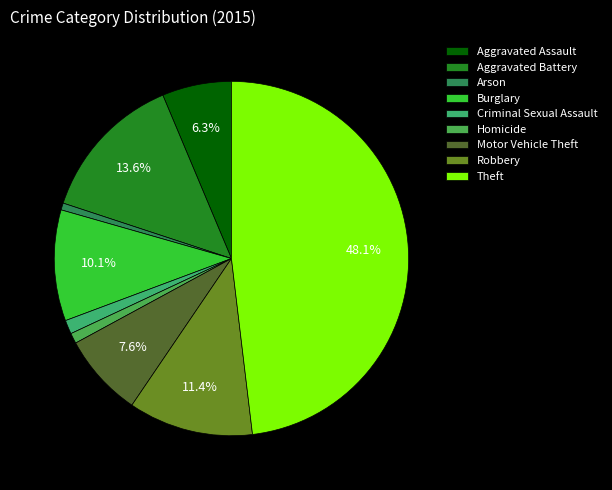

To the nearest percent, what is the difference between the Homicide and Aggravated Battery slice percentages?

13%